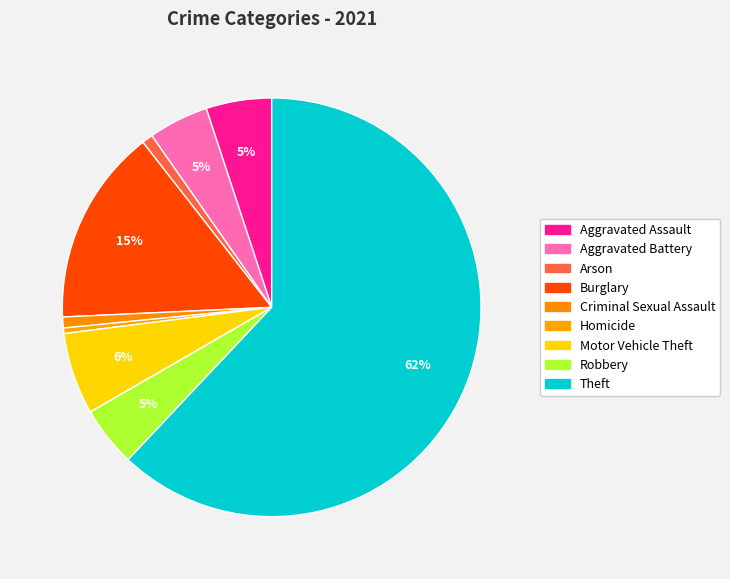

What is the change in value from Criminal Sexual Assault to Motor Vehicle Theft?

+13